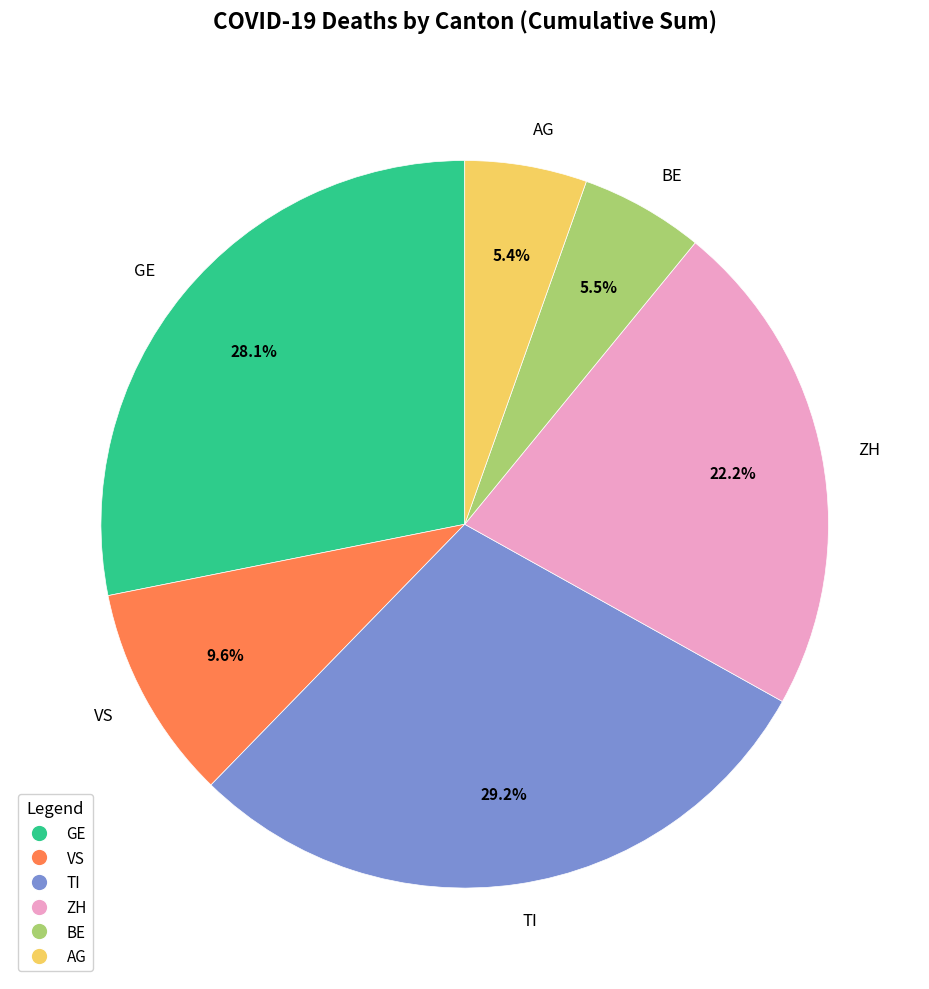

Is it true that BE is 1% of the pie?

False